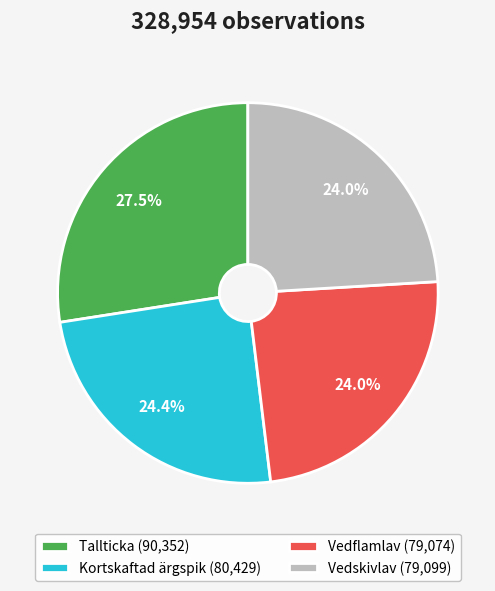

How many segments does this pie chart have?

4